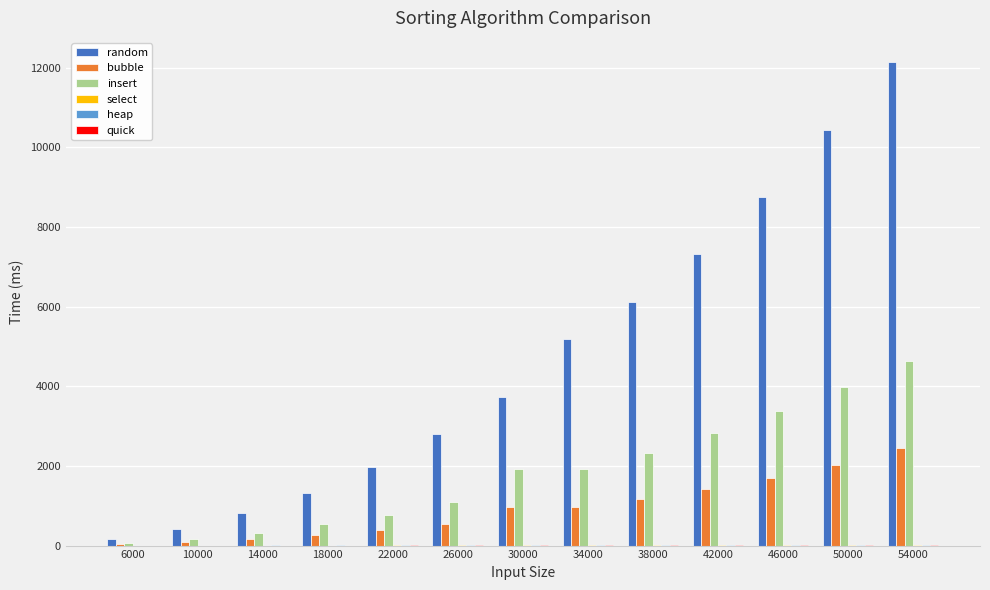

How many groups of bars are there?

13